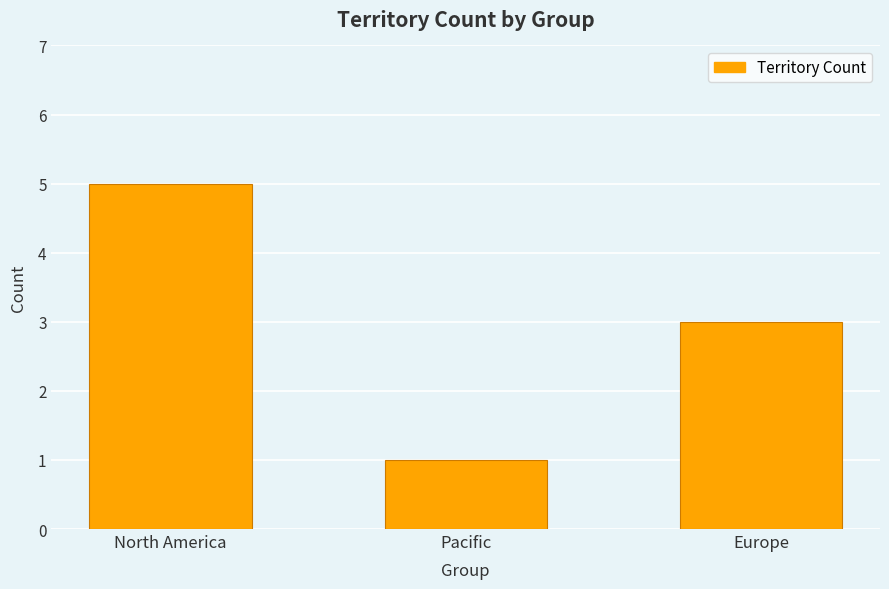

Reading left to right, extract all data points from this chart.

North America=5	Pacific=1	Europe=3